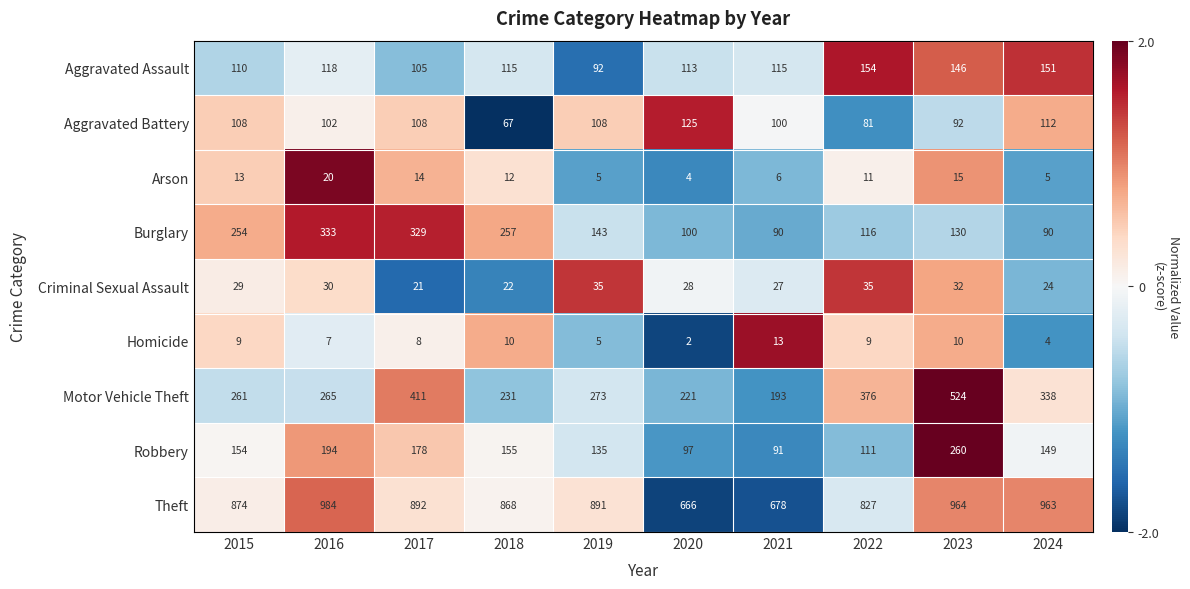

What is the sum of the Homicide values at 2023 and 2019?

15